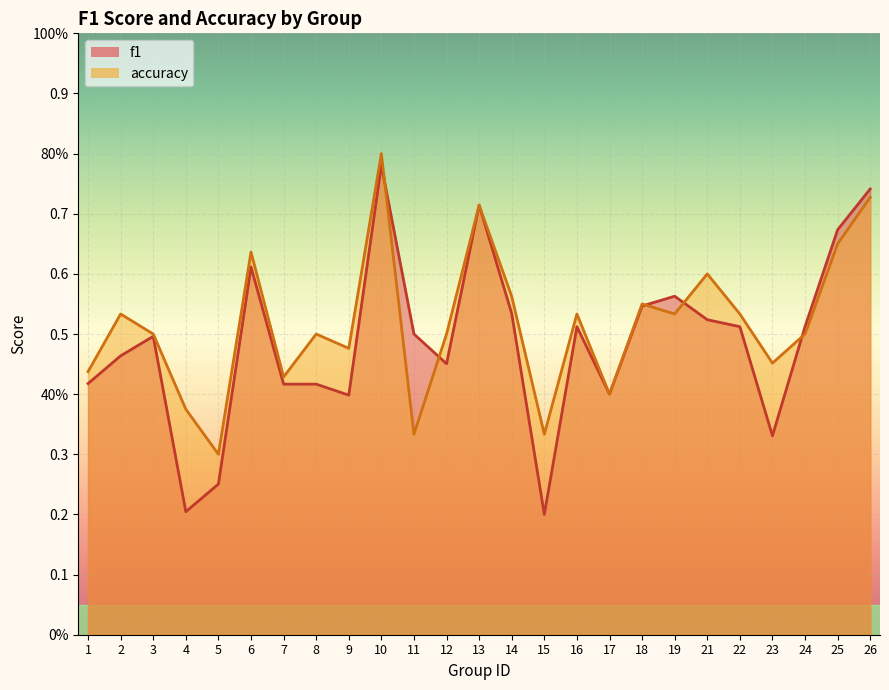

Where is the first local maximum for f1?

3